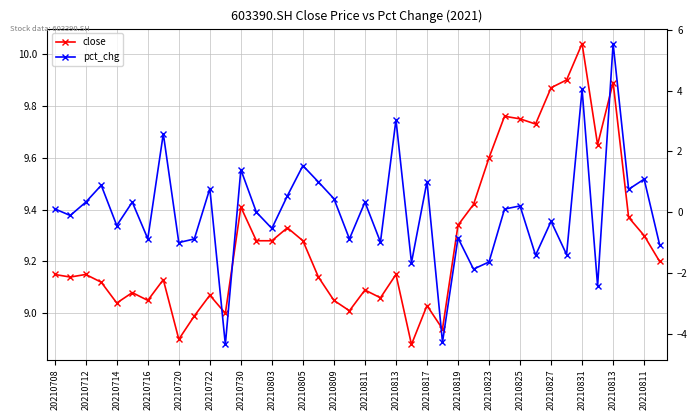

Reading left to right, extract all data points from this chart.

close: 9.2	9.1	9.2	9.1	9.0	9.1	9.1	9.1	8.9	9.0	9.1	9.0	9.4	9.3	9.3	9.3	9.3	9.1	9.1	9.0	9.1	9.1	9.2	8.9	9.0	8.9	9.3	9.4	9.6	9.8	9.8	9.7	9.9	9.9	10.0	9.7	9.9	9.4	9.3	9.2
pct_chg: 0.1	-0.1	0.3	0.9	-0.4	0.3	-0.9	2.6	-1.0	-0.9	0.8	-4.4	1.4	0.0	-0.5	0.5	1.5	1.0	0.4	-0.9	0.3	-1.0	3.0	-1.7	1.0	-4.3	-0.8	-1.9	-1.6	0.1	0.2	-1.4	-0.3	-1.4	4.0	-2.4	5.5	0.8	1.1	-1.1